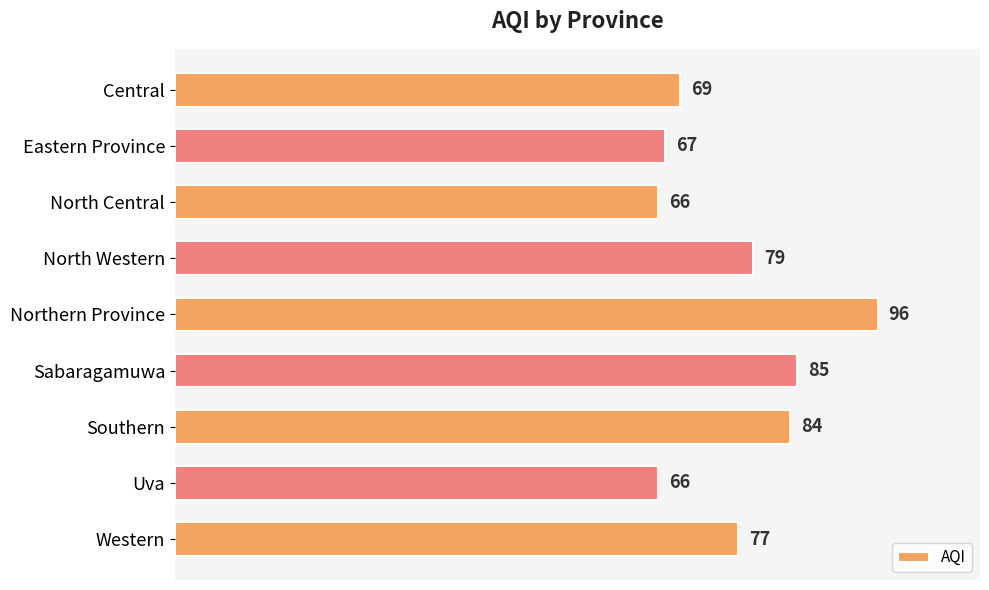

What position from the top is Central?

1